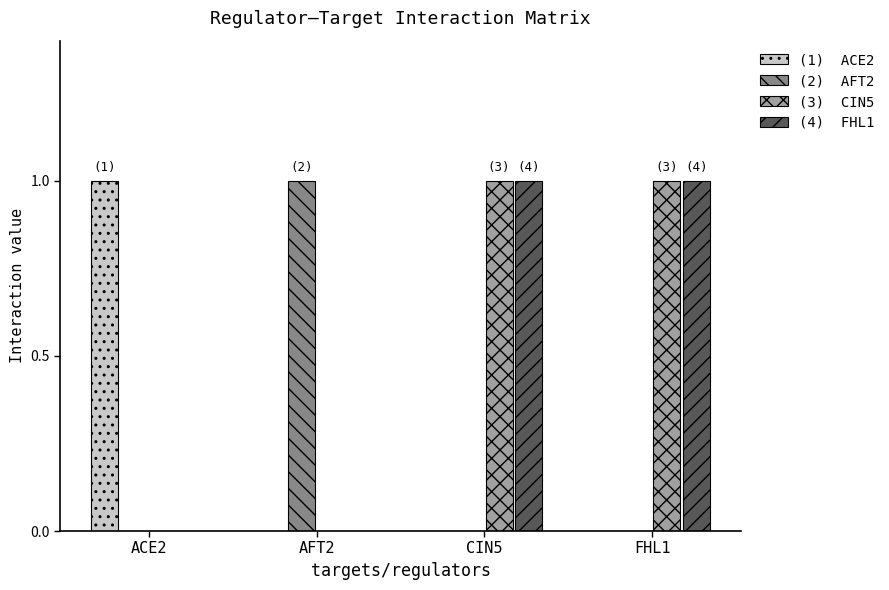

What is the total value across all series at FHL1?

2